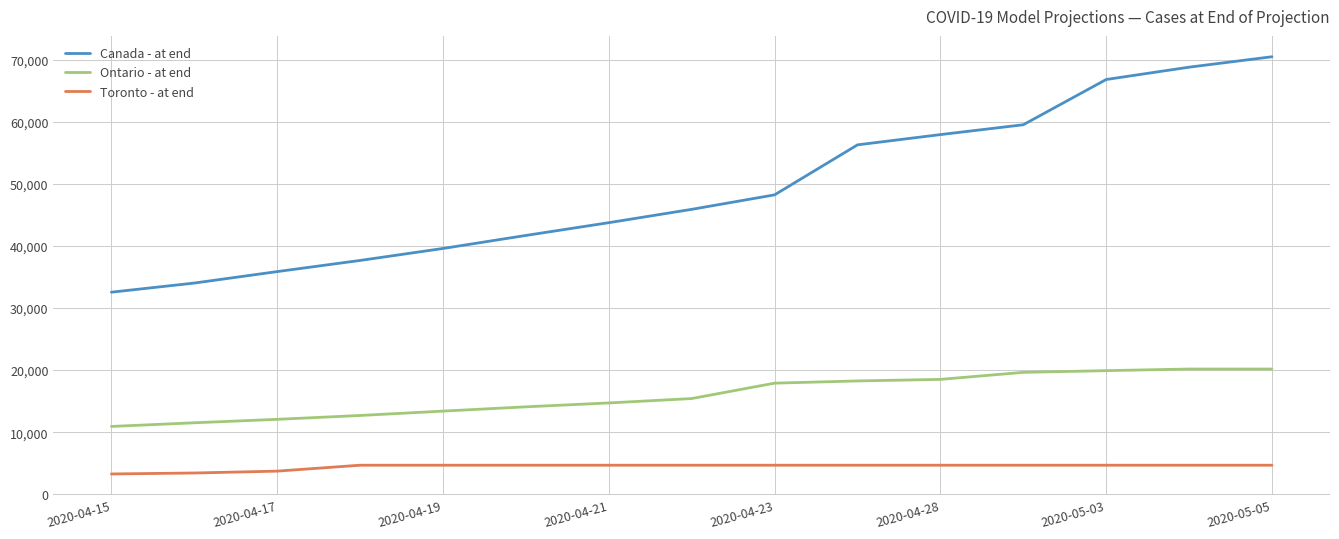

What is the sum of all Ontario - at end values?

239310